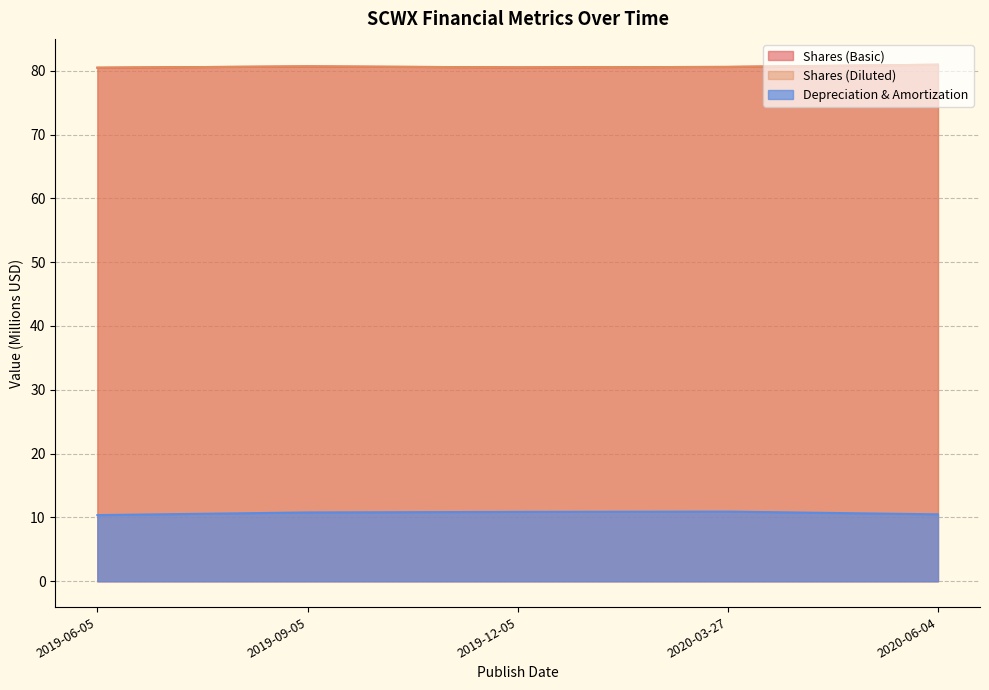

How many data points does each series have?

5